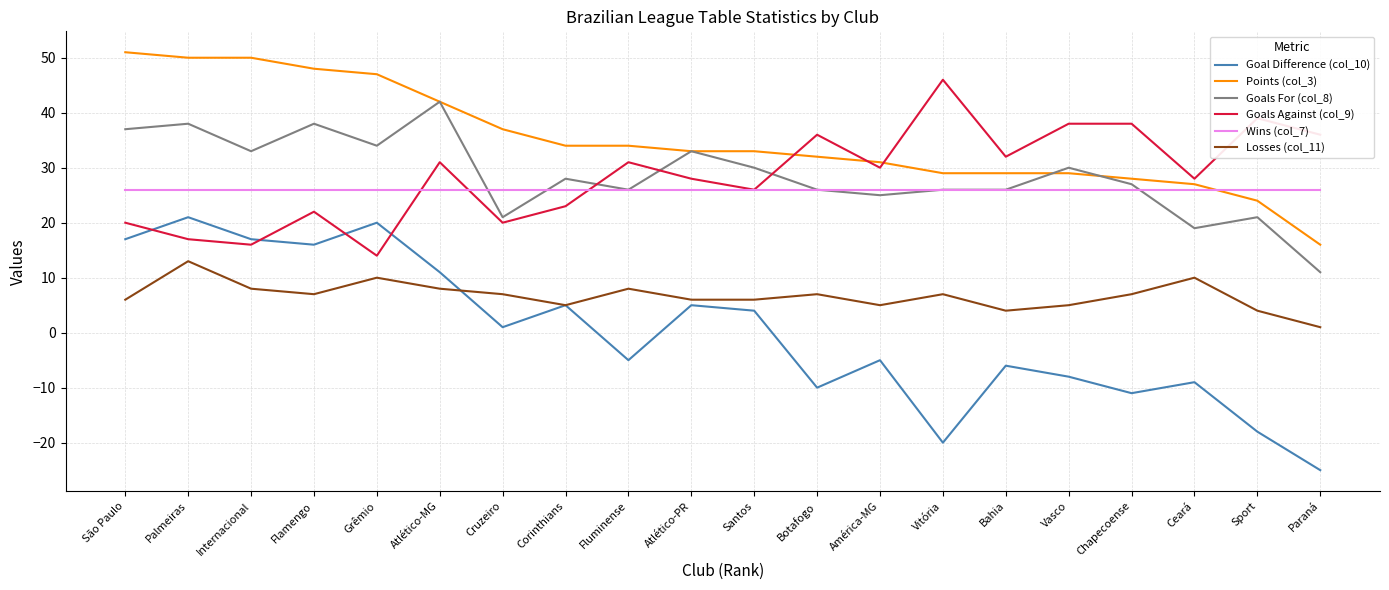

True or false: Points (col_3) and Goal Difference (col_10) cross at least once.

False